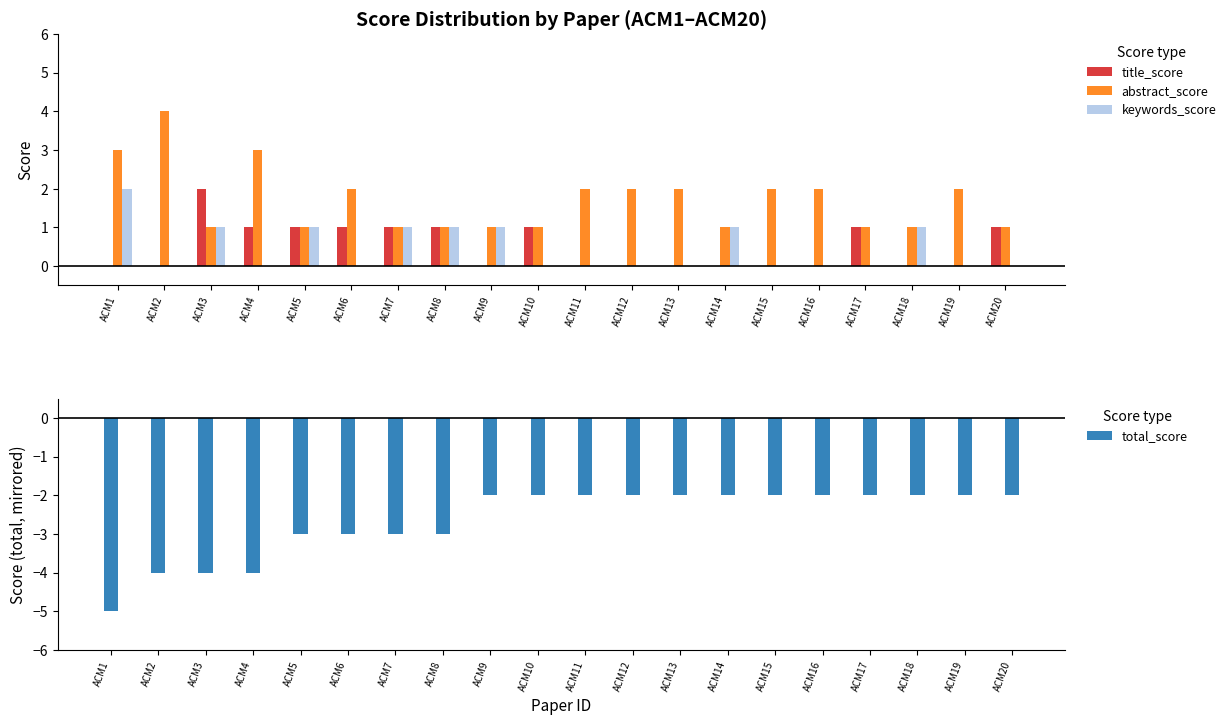

How many values in title_score are above zero?

9